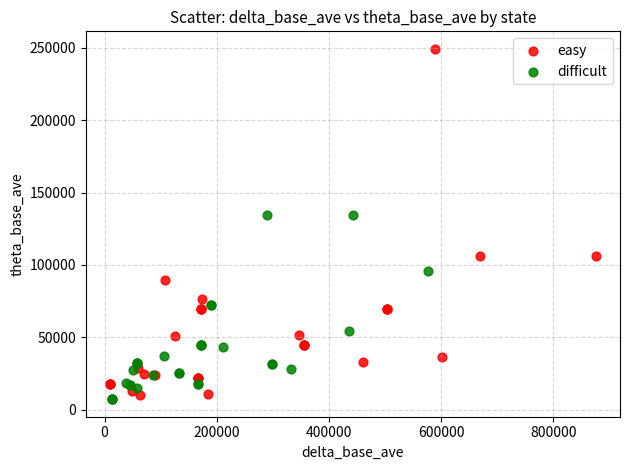

Which series has the widest spread of Y values?

easy